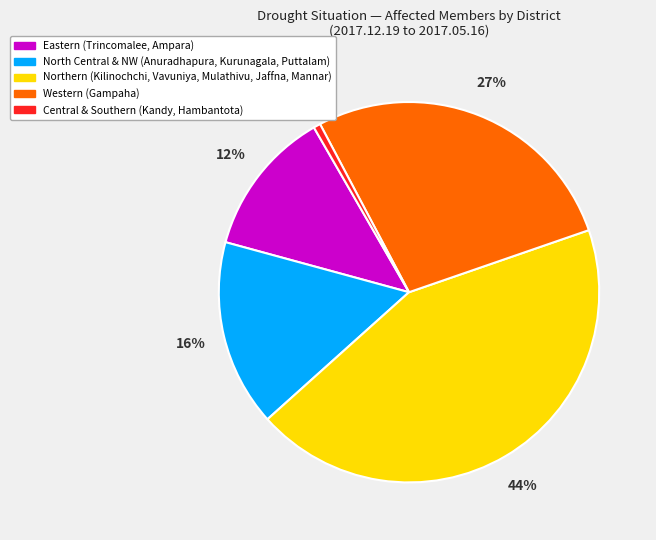

How many segments does this pie chart have?

5